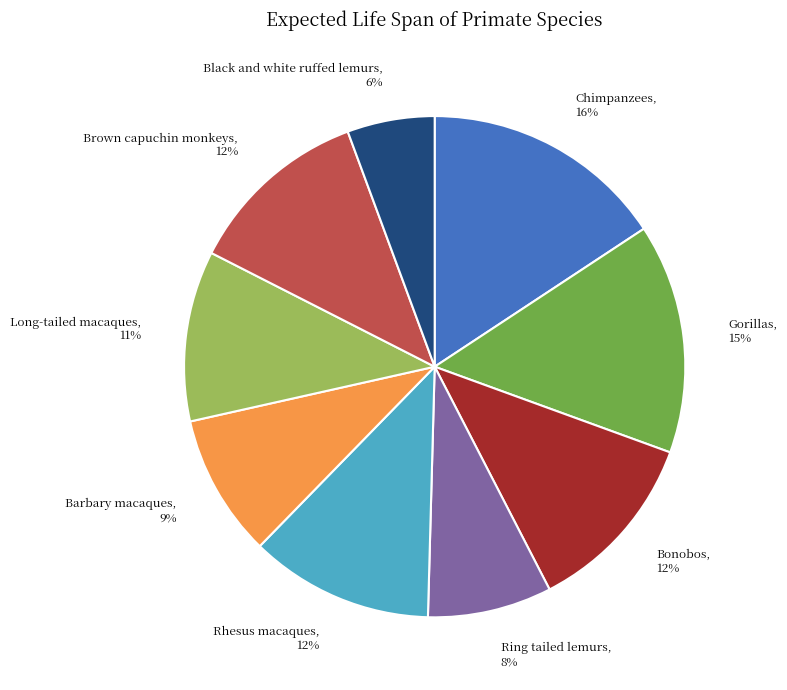

What is the ratio of the value at Black and white ruffed lemurs to the value at Chimpanzees?

0.4